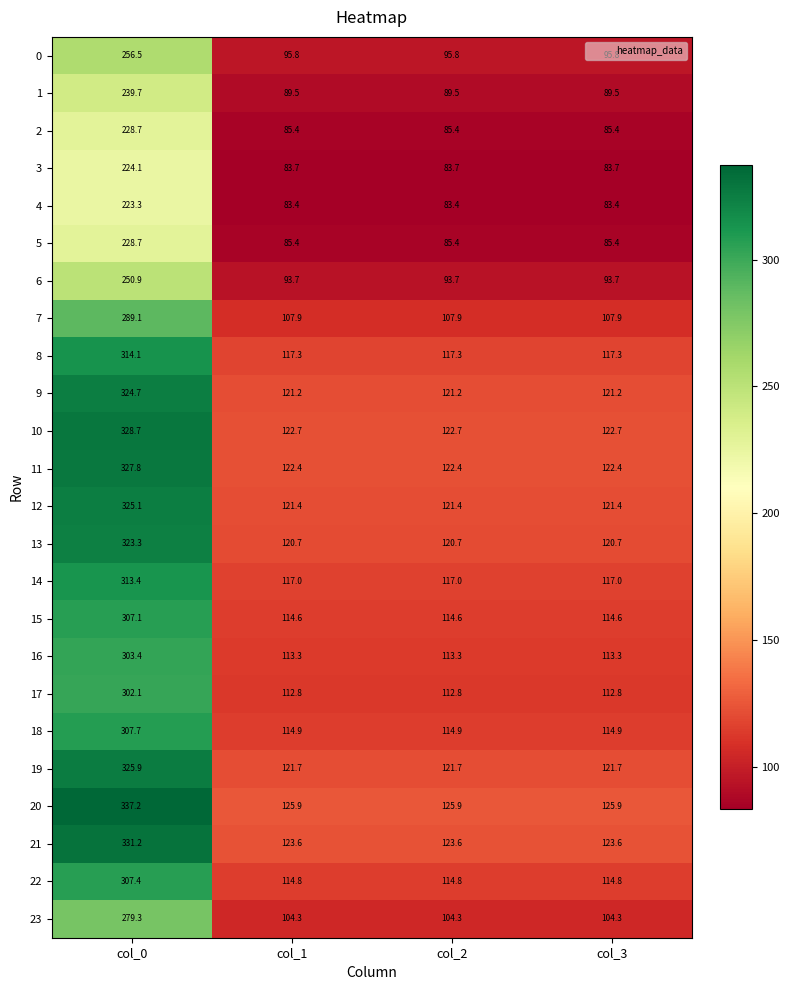

What is the difference between the maximum and second lowest values in the 5 series?

143.3